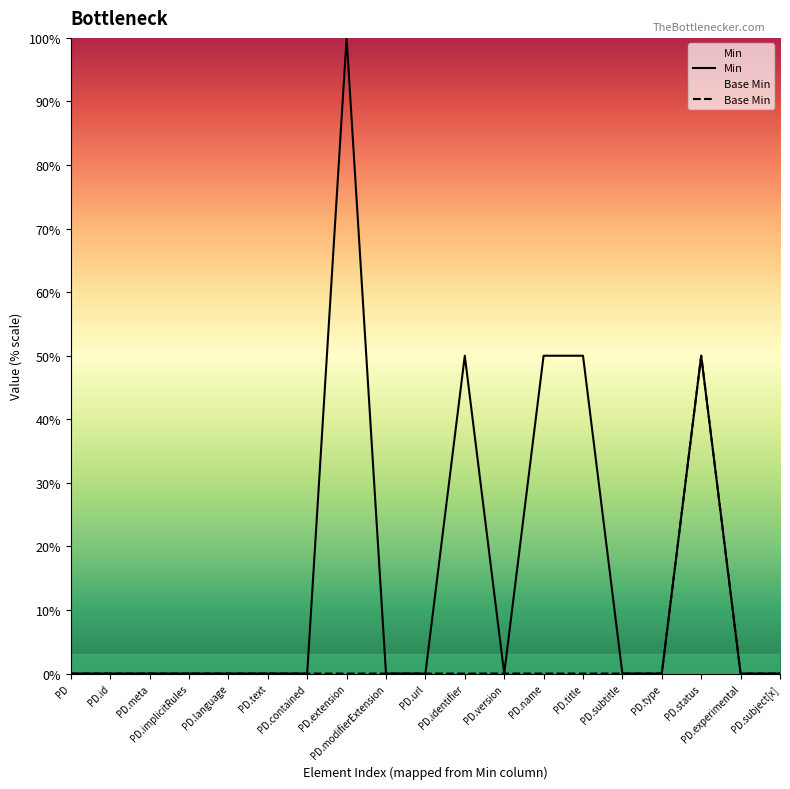

Where is the first local minimum for Min?

PD.version